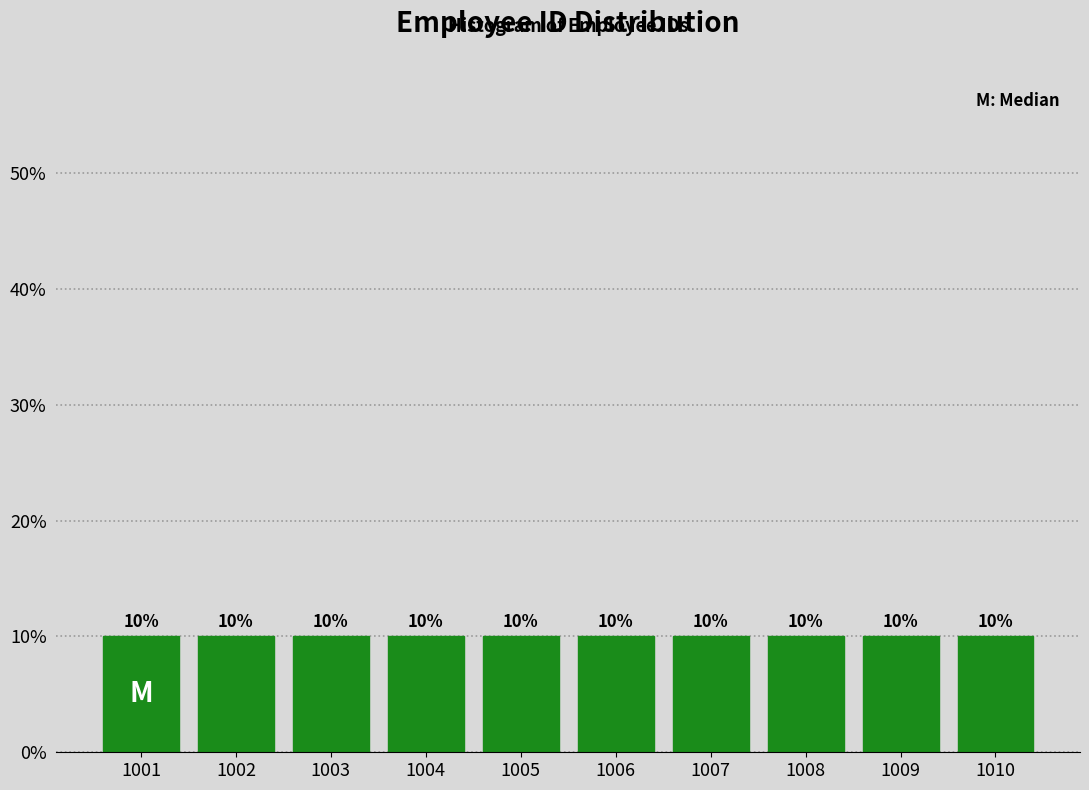

Reading left to right, list every bar in this chart as the range it spans on the x-axis followed by its height.

1000.5 to 1001.5: 10
1001.5 to 1002.5: 10
1002.5 to 1003.5: 10
1003.5 to 1004.5: 10
1004.5 to 1005.5: 10
1005.5 to 1006.5: 10
1006.5 to 1007.5: 10
1007.5 to 1008.5: 10
1008.5 to 1009.5: 10
1009.5 to 1010.5: 10